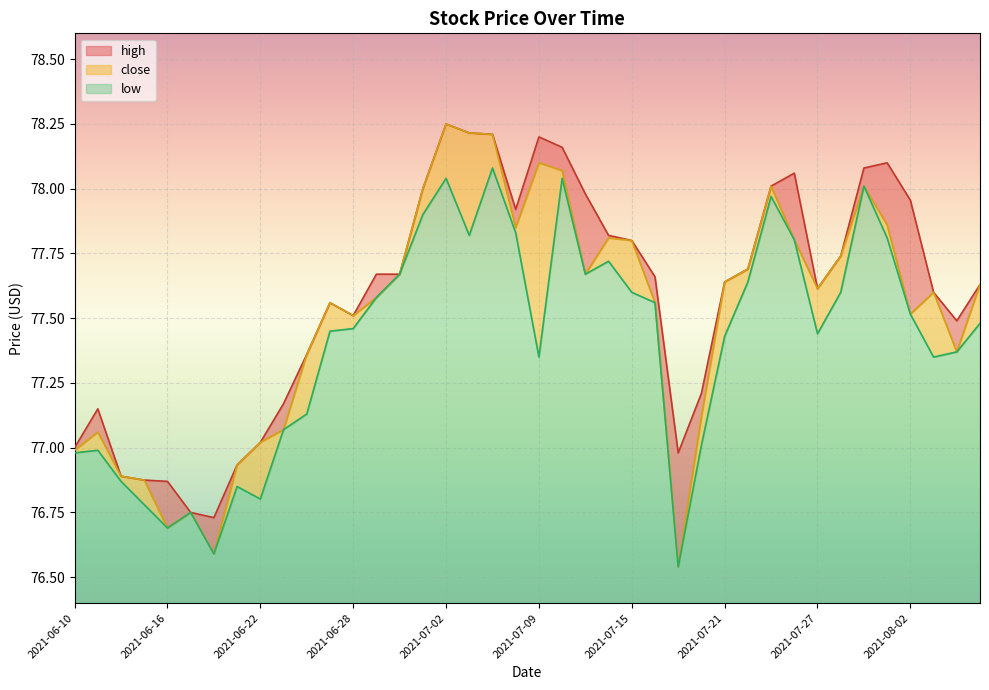

What value does the high series have at 2021-08-02?

78.0